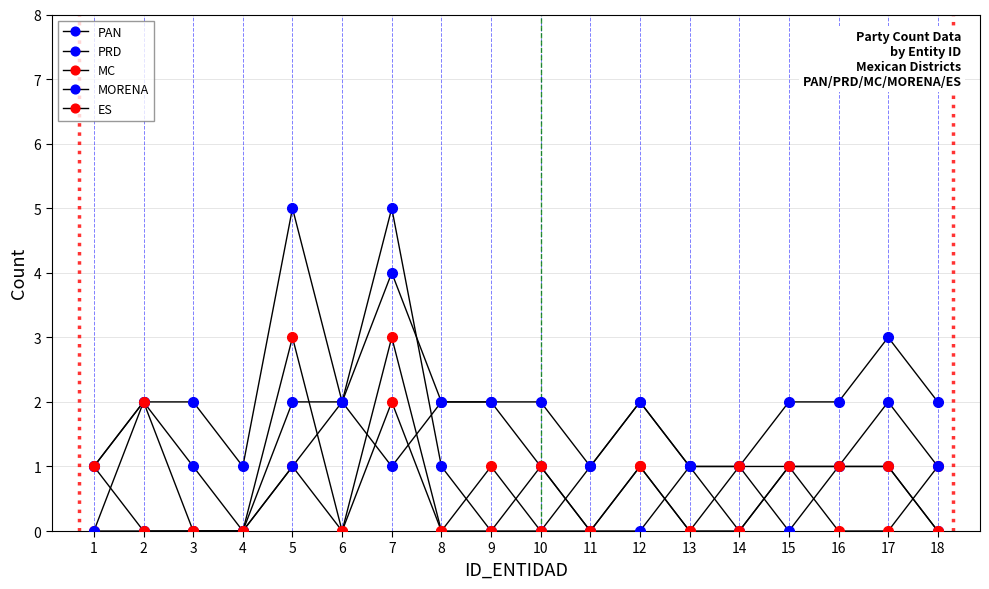

Rank the series by their maximum value, from lowest to highest.

MC, ES, MORENA, PAN, PRD